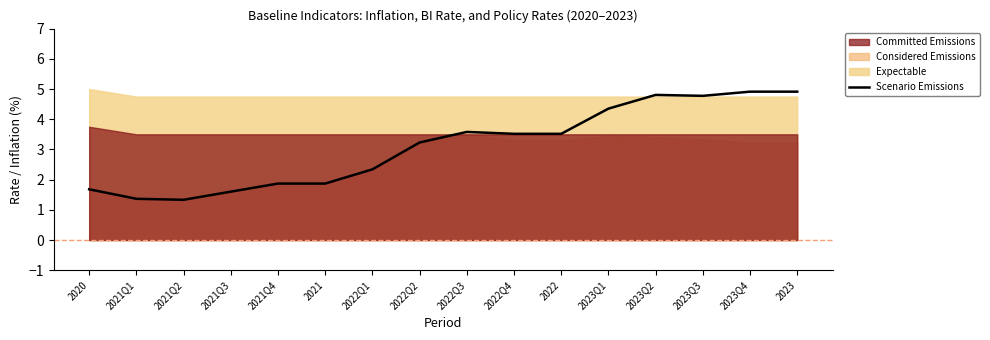

The value of Scenario Emissions at 2021Q2 is 0.8. True or false?

False